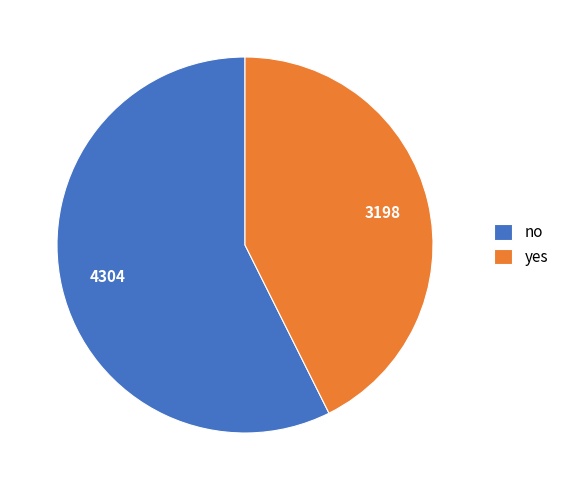

What is the largest slice in the pie chart?

no